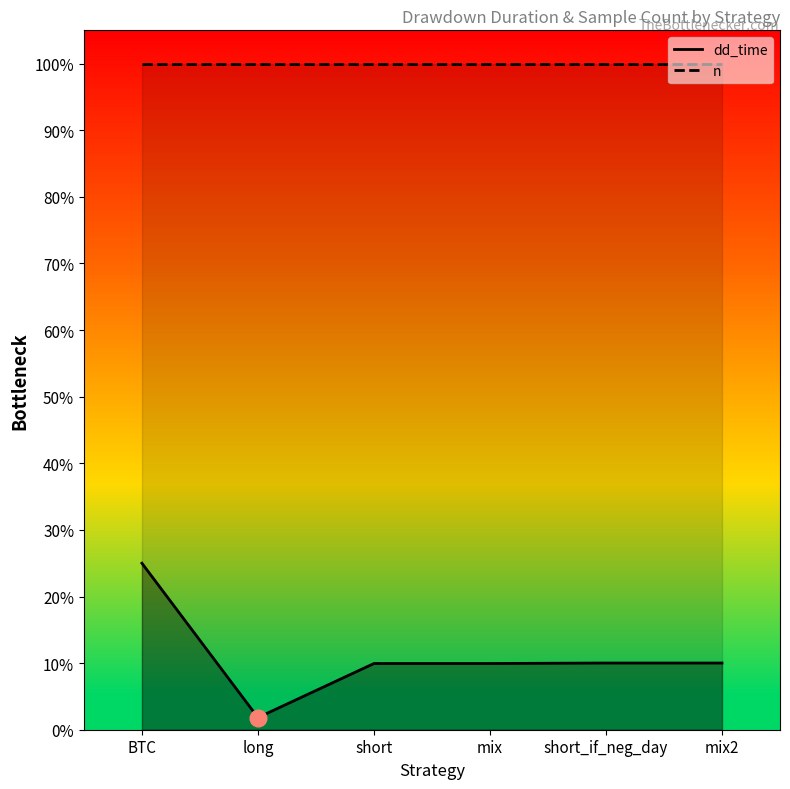

What is the label of the 3rd point from the left?

short